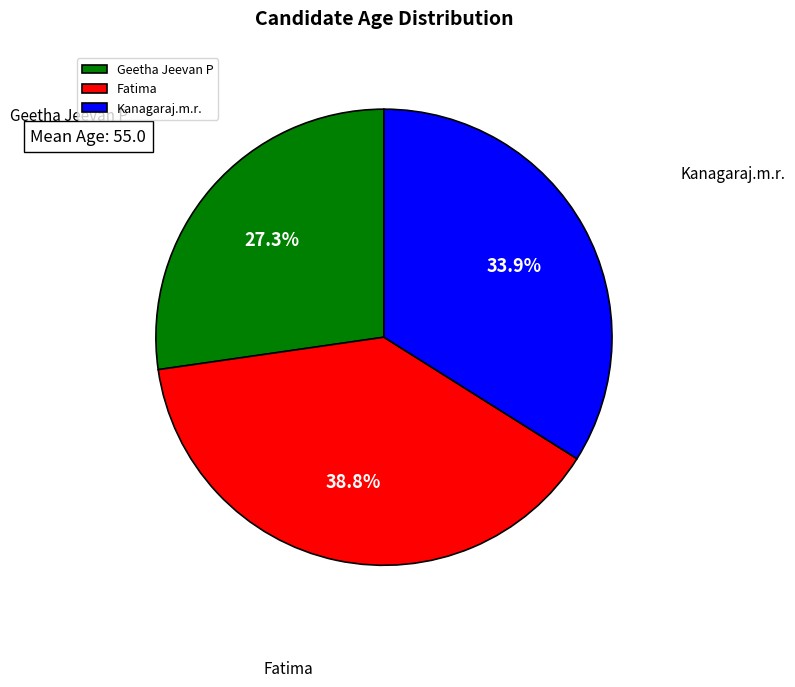

What percentage is NOT represented by Geetha Jeevan P?

72.7%